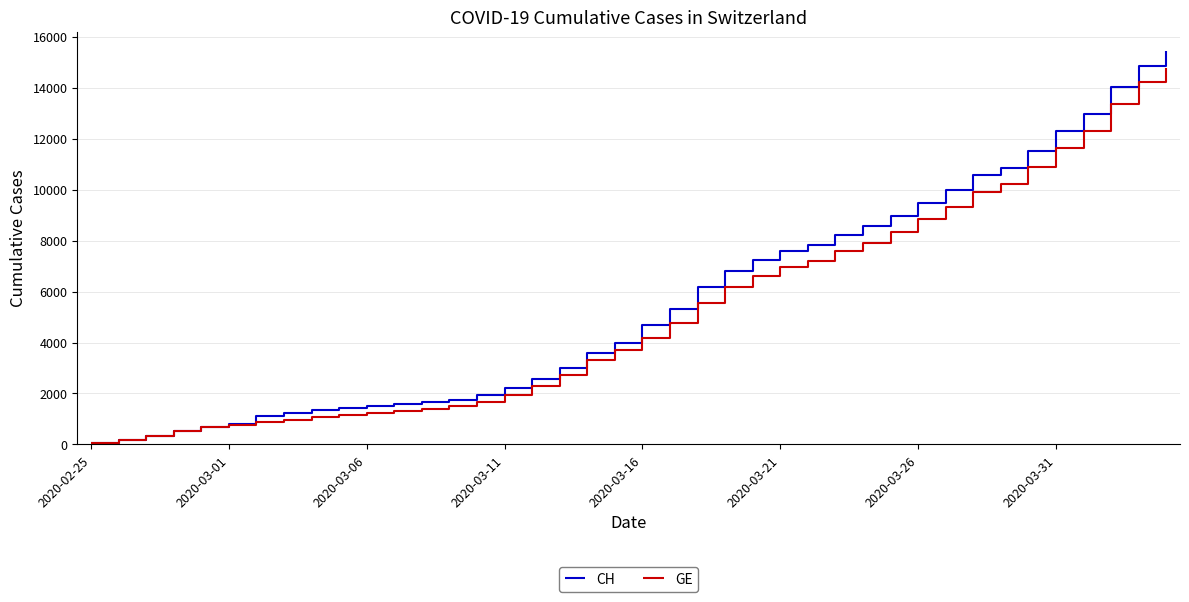

How many lines are shown in the chart?

2